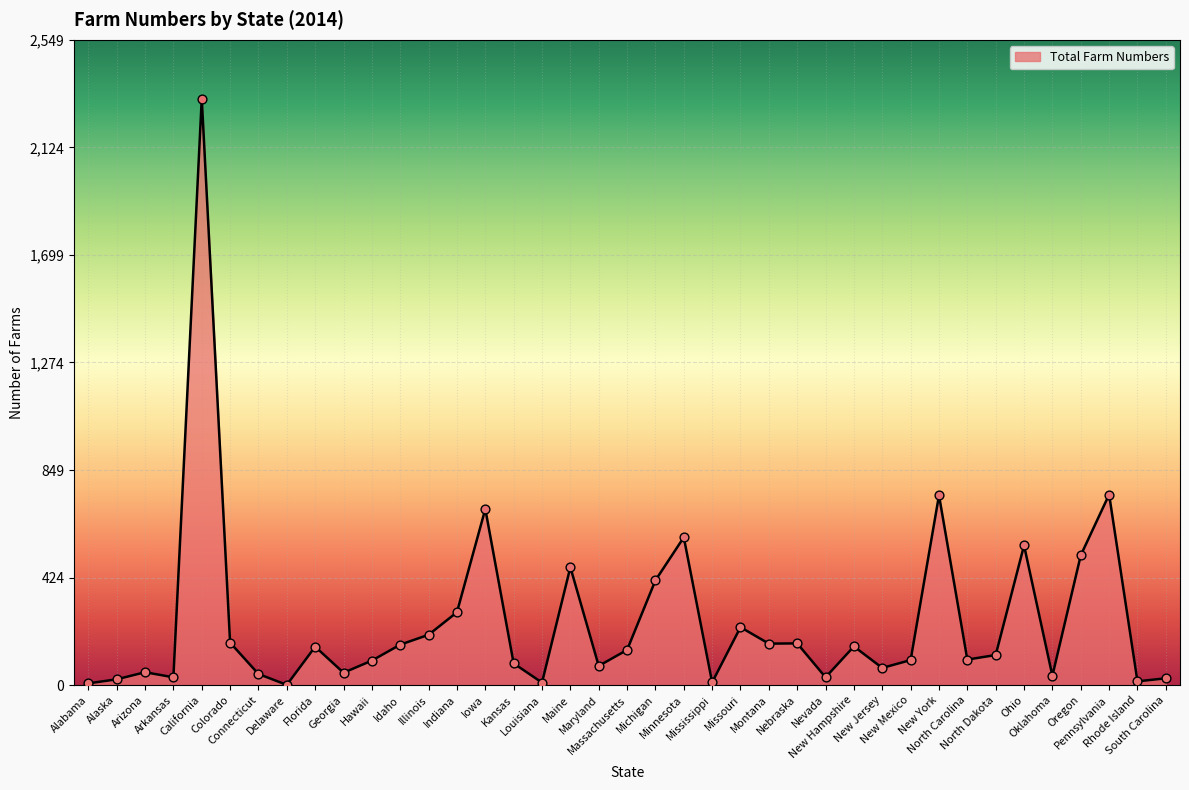

What is the ratio of the value at Mississippi to the value at Arizona?

0.2